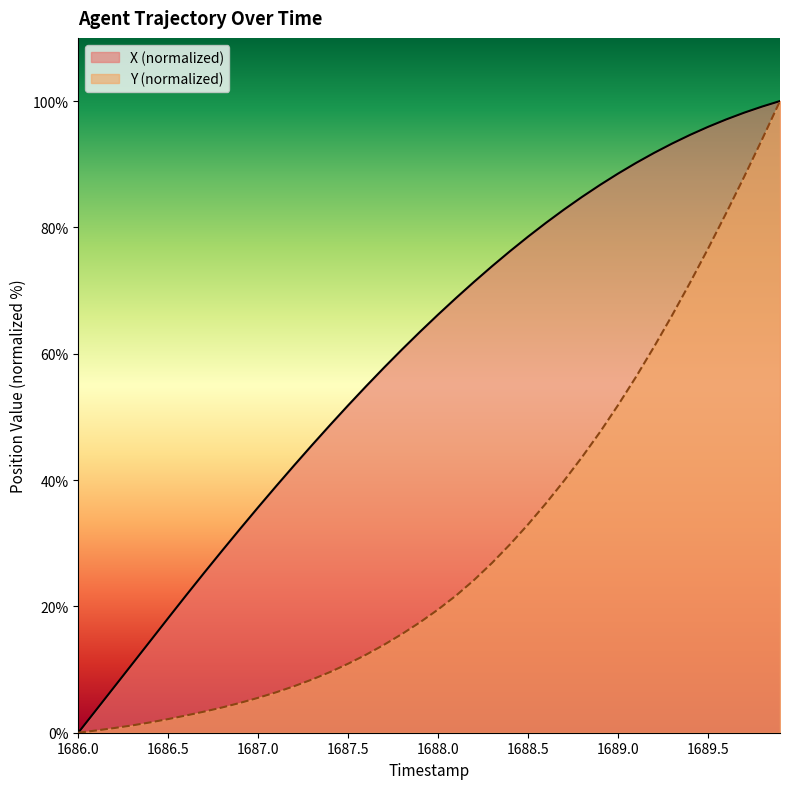

What is the maximum value for Y (normalized)?

100.0